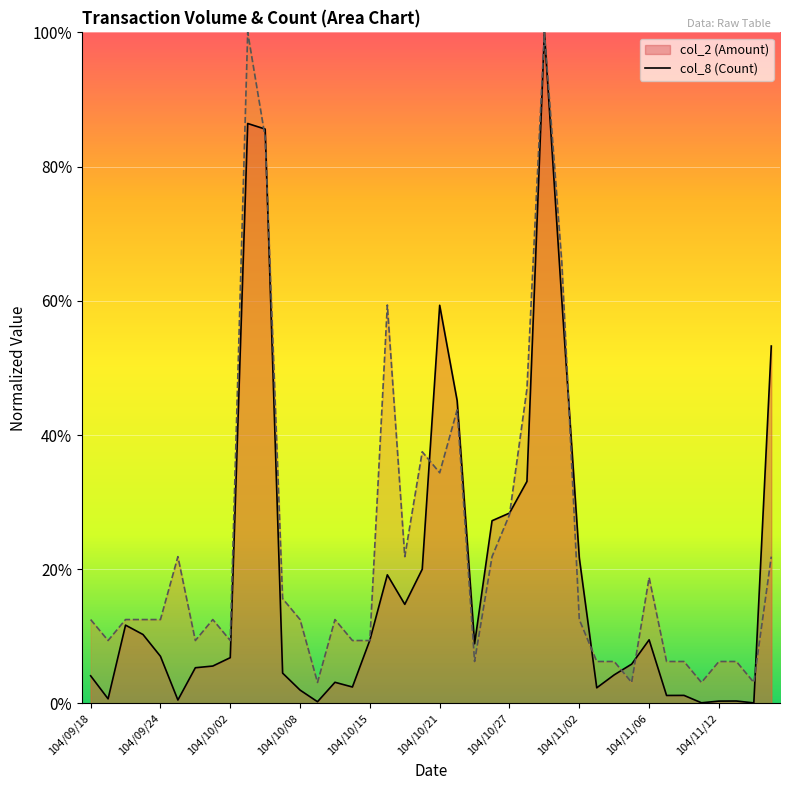

True or false: col_2 has a value of 0.1 at 104/10/28.

False